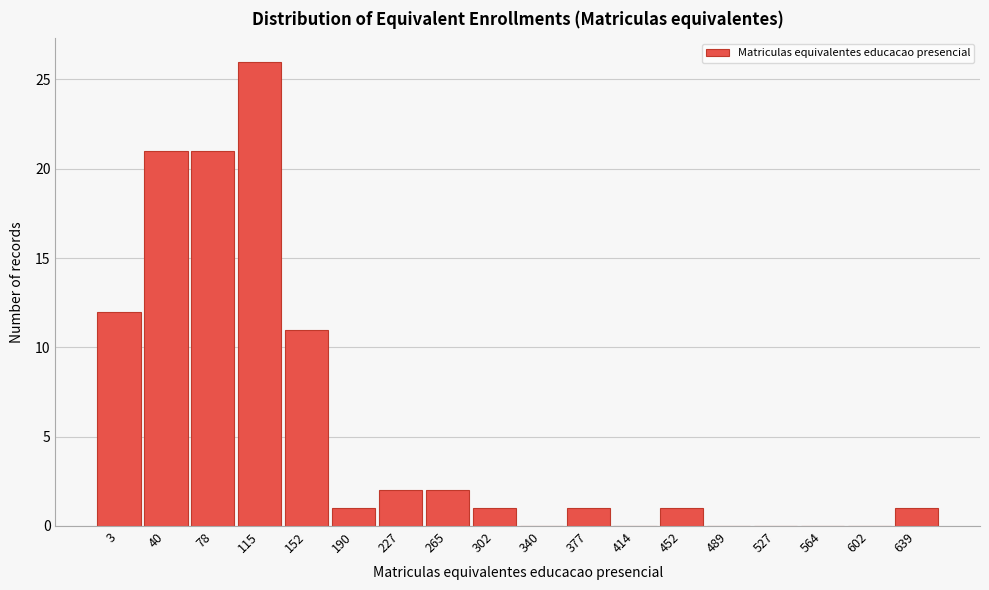

Reading right to left, extract all data points from this chart.

639=1	602=0	564=0	527=0	489=0	452=1	414=0	377=1	340=0	302=1	265=2	227=2	190=1	152=11	115=26	78=21	40=21	3=12